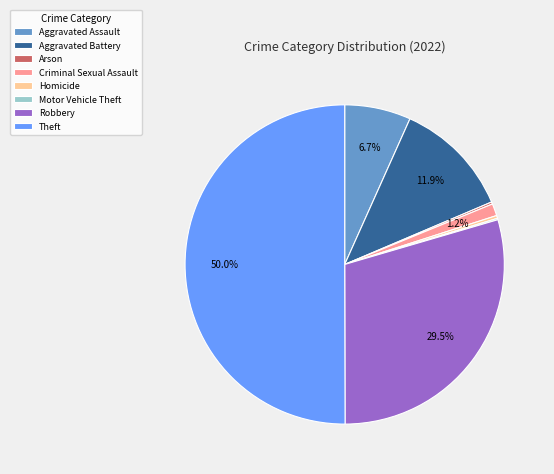

To the nearest percent, what is the difference between the largest and smallest slice percentages?

50%